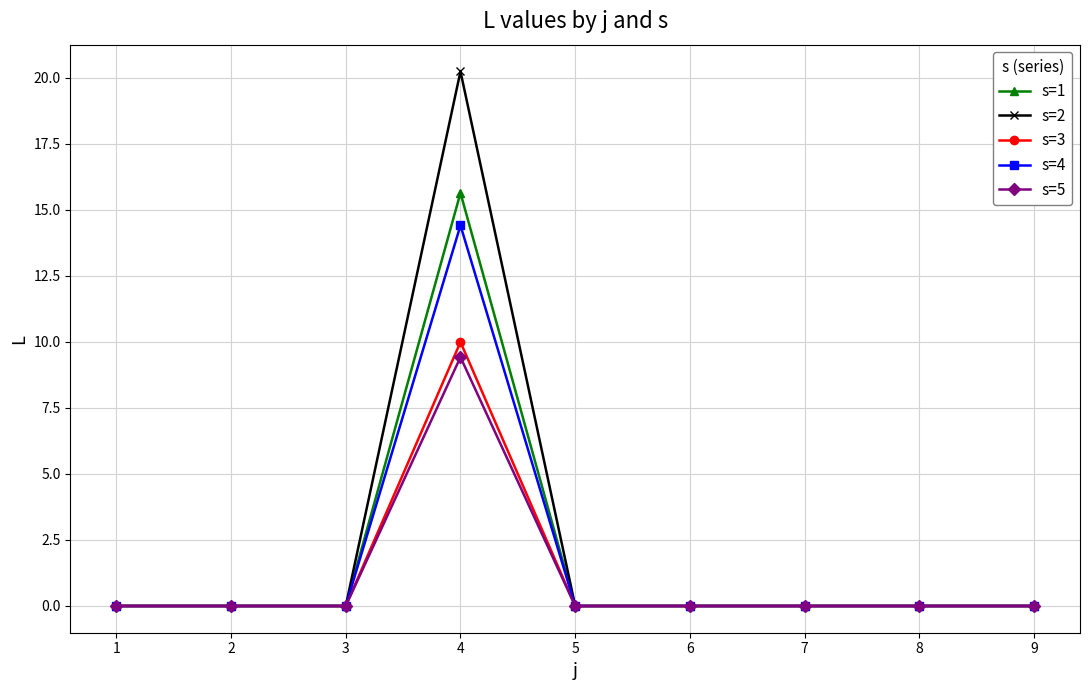

True or false: s=4 has a value of 0.0 at 9.

True